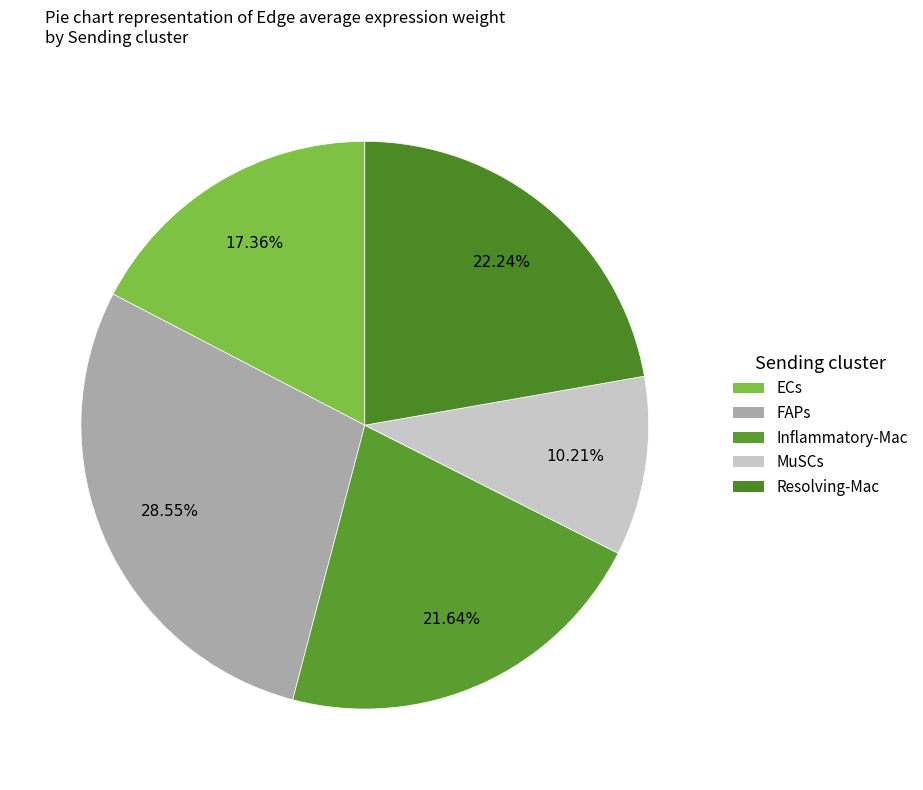

What is the ratio of the value at Inflammatory-Mac to the value at ECs?

1.2